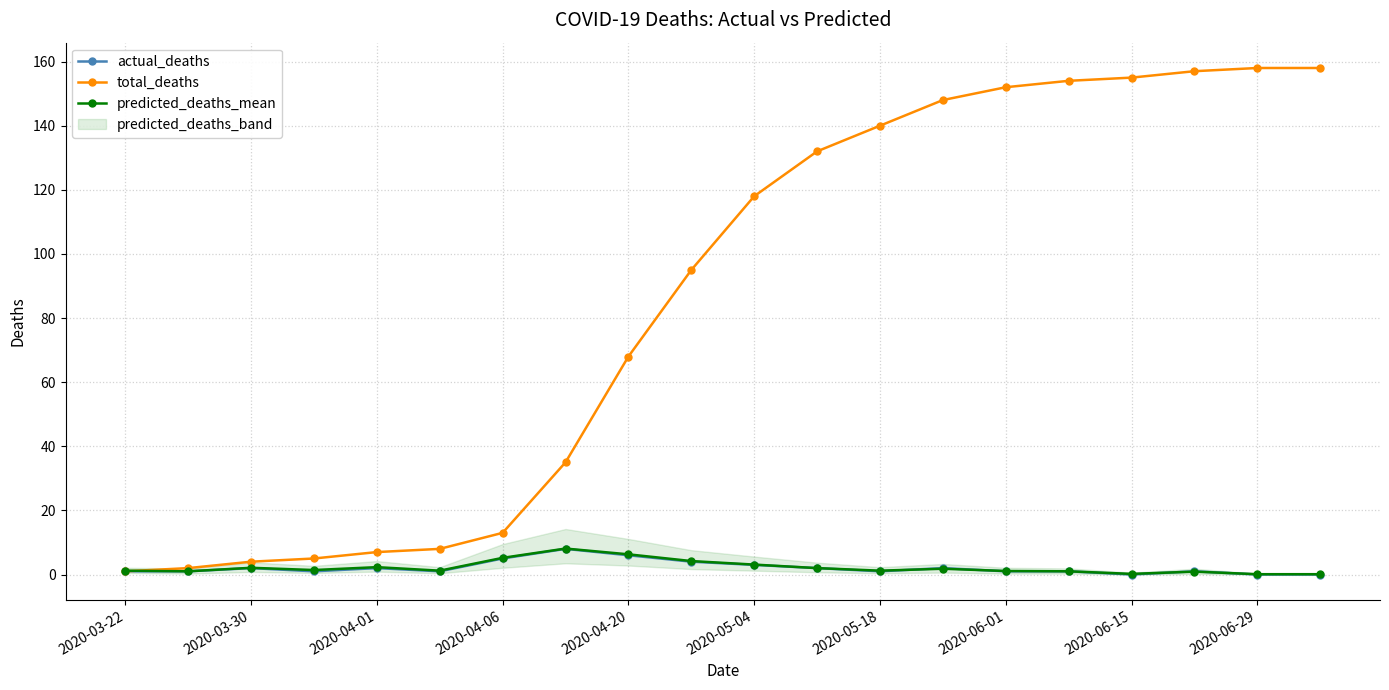

What is the lowest value of the total_deaths series?

1.0